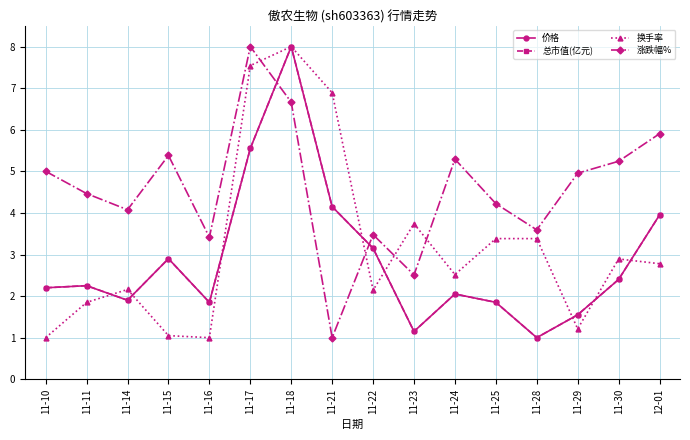

What is the maximum value for 总市值(亿元)?

8.0